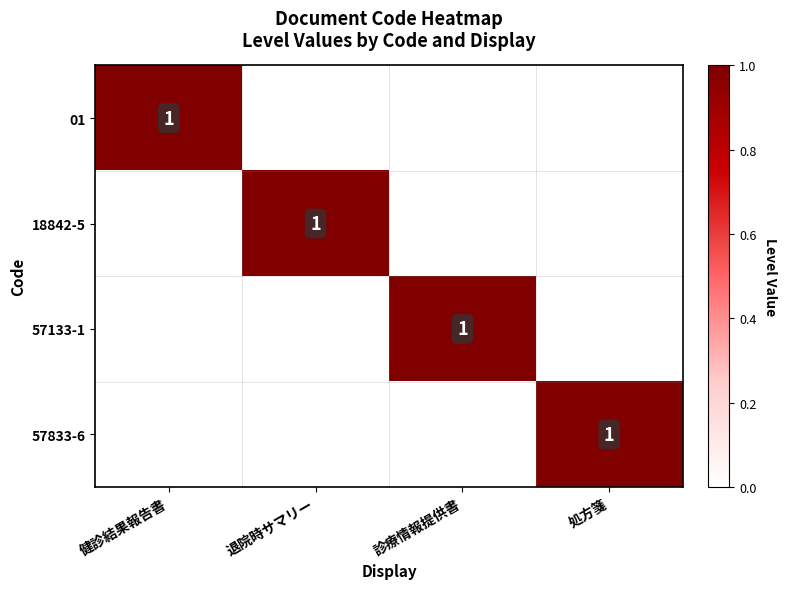

True or false: 57833-6 has a value of 0 at 処方箋.

False